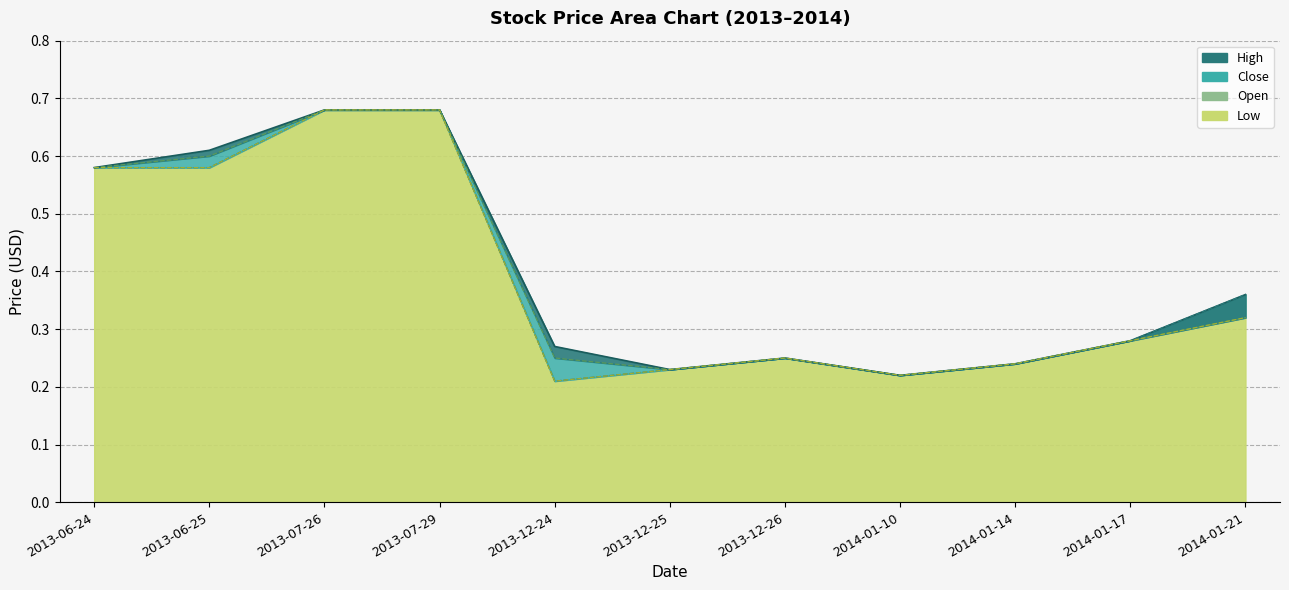

True or false: Open has a value of 0.7 at 2013-07-26.

True